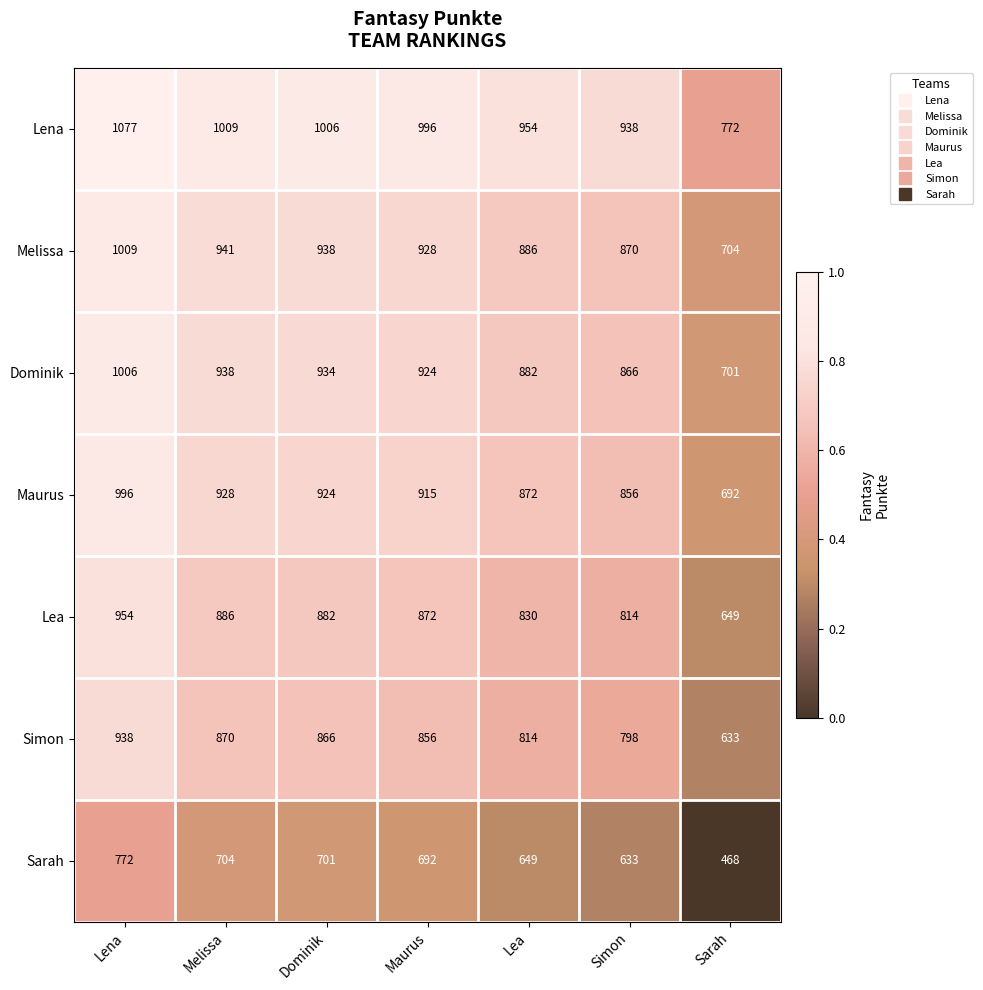

Where does the Simon series first go above 856?

Lena